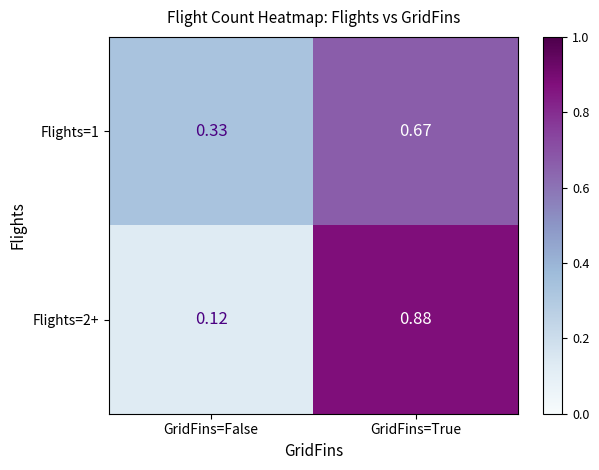

At how many categories does at least one series exceed 0?

2